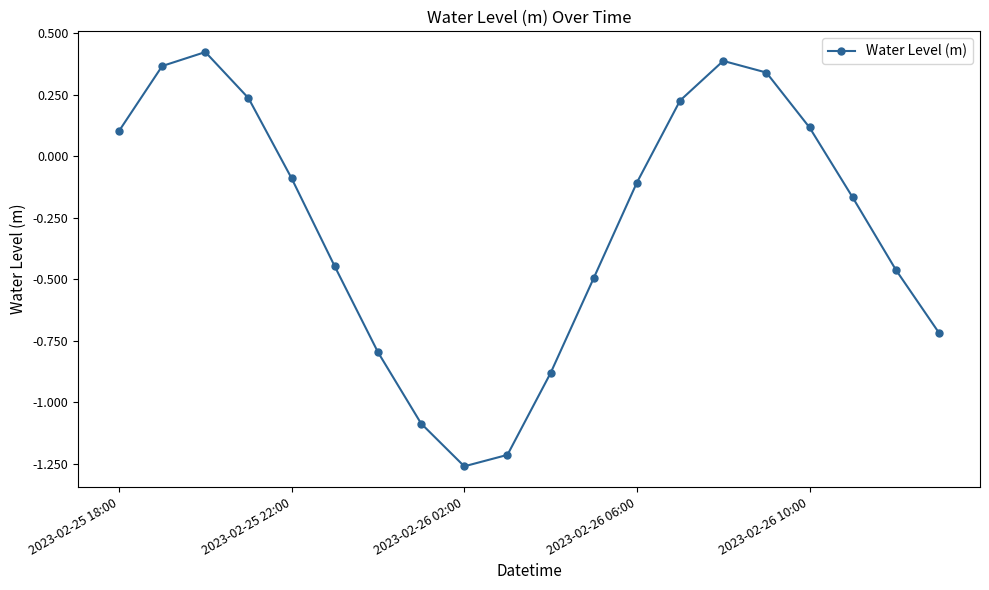

What is the average value?

-0.3